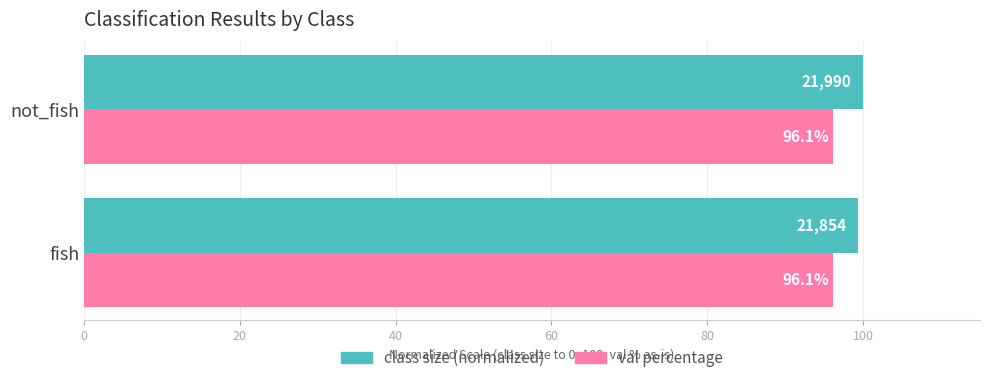

At which category does the chart reach its peak across all series?

not_fish